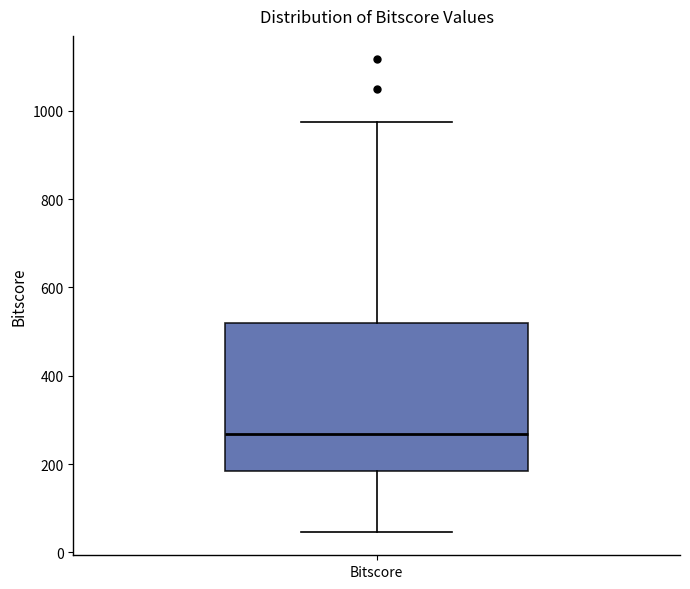

Where does the median line of the box for Bitscore sit on the y-axis? The values are not printed on the chart, so give them approximately, as read against the axis.

260